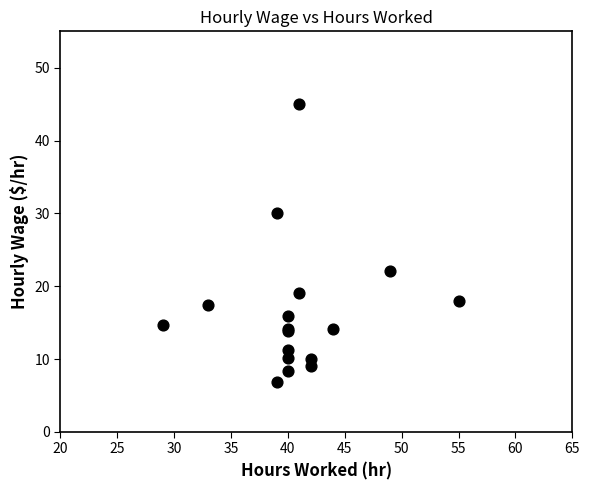

What Y value in the scatter plot is closest to 25?

22.1